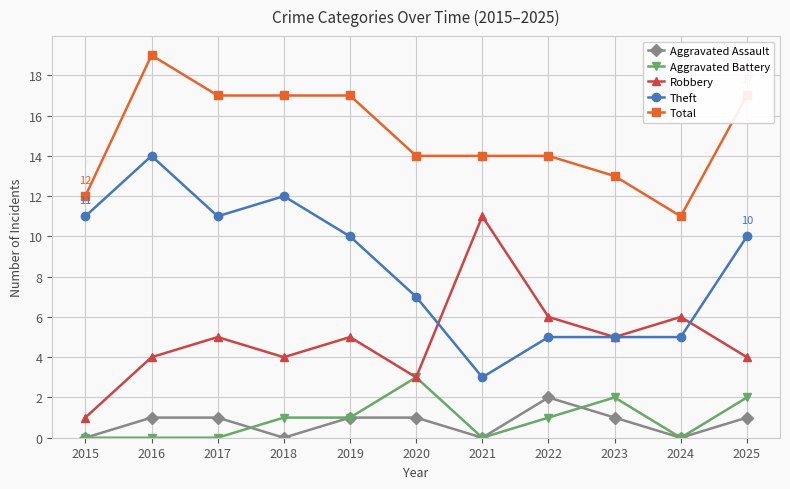

What is the maximum value shown in the chart?

19